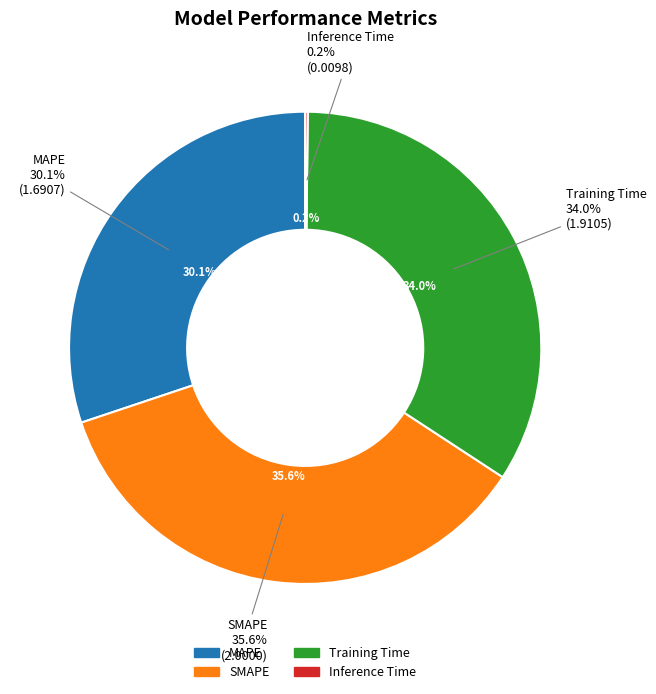

Is there a majority slice in this chart?

No